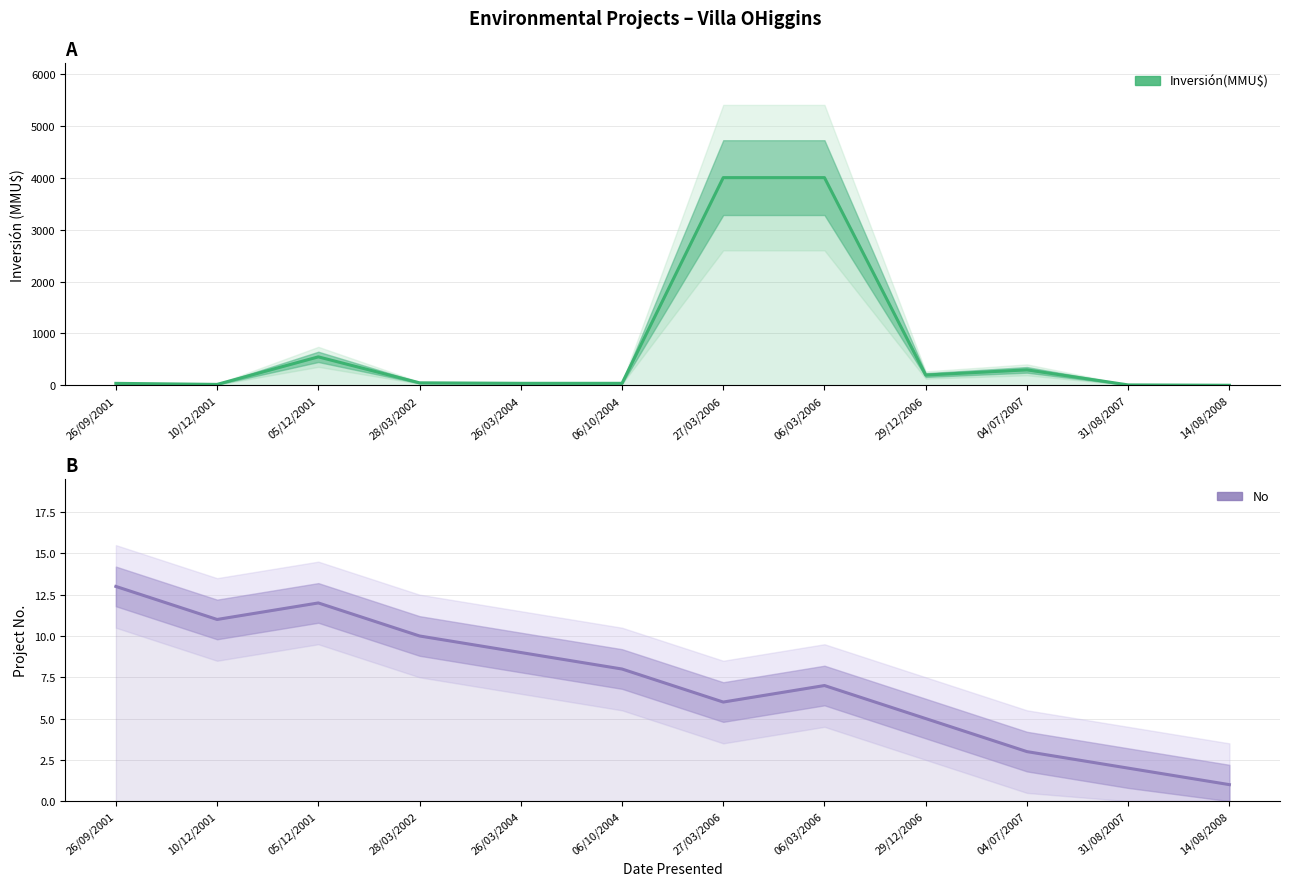

At which category does Inversión(MMU$) reach its first local valley?

10/12/2001